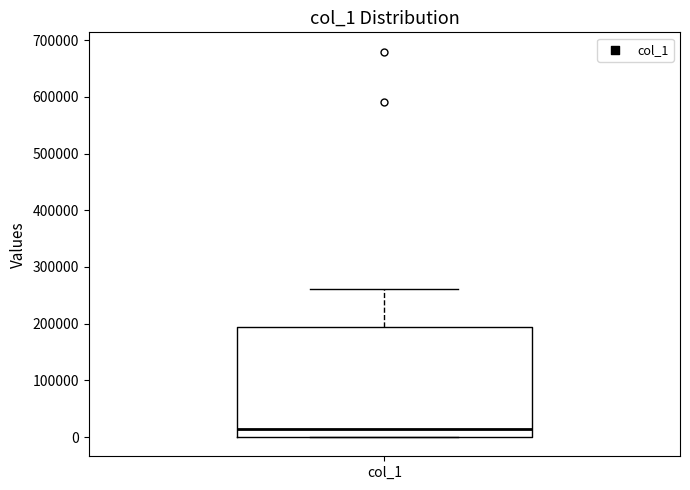

Where is the upper edge of the box for col_1 on the y-axis? The values are not printed on the chart, so give them approximately, as read against the axis.

190000